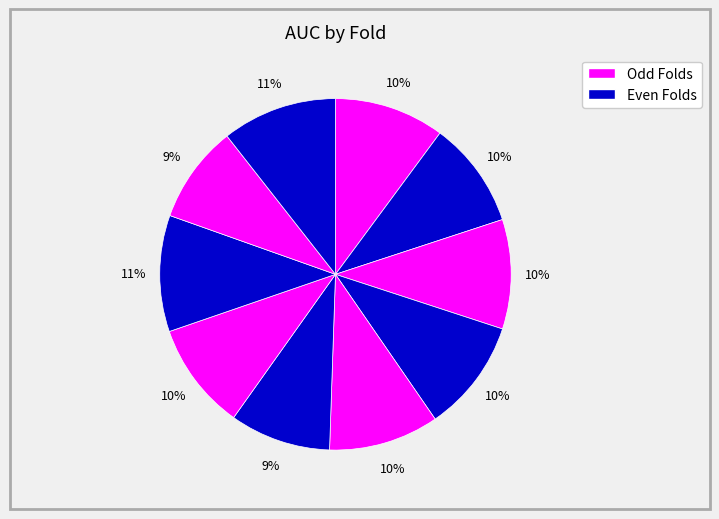

Count the number of slices in the pie.

10